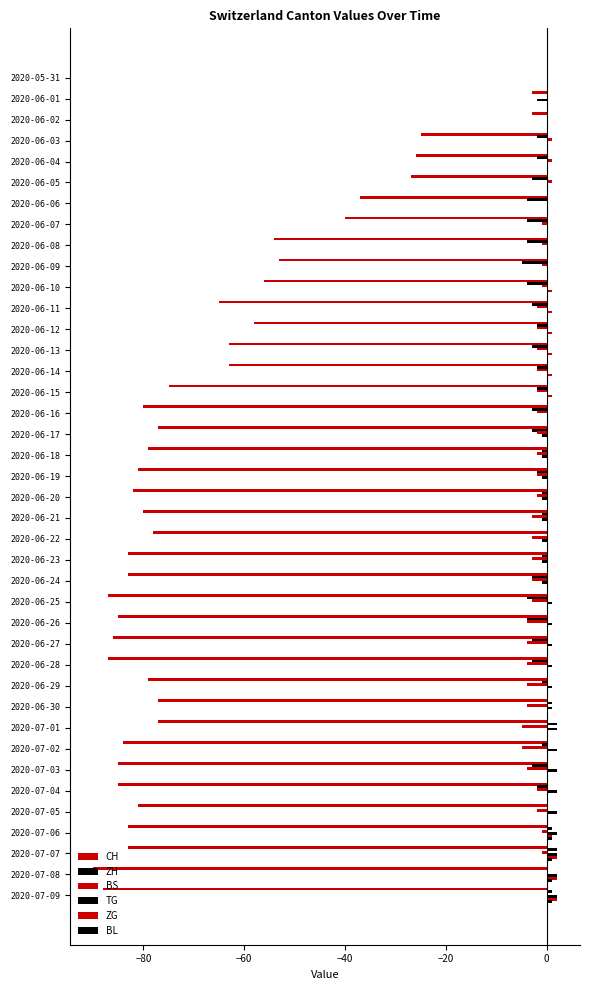

Reading right to left, what are all the values shown in this chart?

CH: -88	-90	-83	-83	-81	-85	-85	-84	-77	-77	-79	-87	-86	-85	-87	-83	-83	-78	-80	-82	-81	-79	-77	-80	-75	-63	-63	-58	-65	-56	-53	-54	-40	-37	-27	-26	-25	-3	-3	0
ZH: 1	0	2	1	0	-2	-3	-1	2	1	-1	-3	-3	-4	-4	-3	-1	0	-1	-1	-2	-1	-3	-3	-2	-2	-3	-2	-3	-4	-5	-4	-4	-4	-3	-2	-2	0	0	0
BS: 0	0	-1	-1	-2	-2	-4	-5	-5	-4	-4	-4	-4	-4	-3	-3	-3	-3	-3	-2	-2	-2	-2	-2	-2	-2	-2	-2	-2	-1	-1	-1	-1	0	1	1	1	0	0	0
TG: 2	2	2	2	2	2	2	2	2	1	1	1	1	1	1	-1	-1	-1	-1	-1	-1	-1	-1	0	0	0	0	0	0	0	0	0	0	0	0	0	0	0	-2	0
ZG: 2	2	2	1	0	0	0	0	0	0	0	0	0	0	0	0	0	0	0	0	0	0	0	0	1	1	1	1	1	1	0	0	0	0	0	0	0	0	0	0
BL: 1	1	1	1	0	0	0	0	0	0	0	0	0	0	0	0	0	0	0	0	0	0	0	0	0	0	0	0	0	0	0	0	0	0	0	0	0	0	0	0